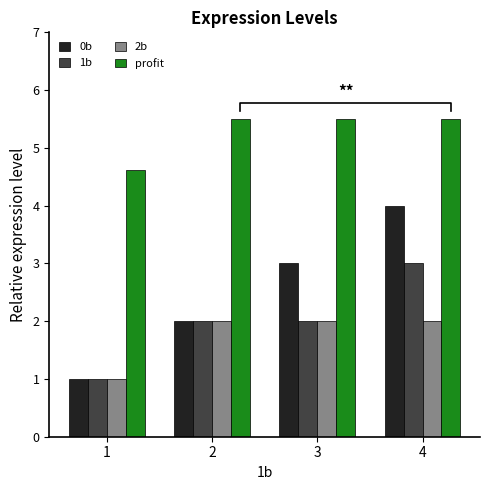

What is the maximum value shown in the chart?

5.5